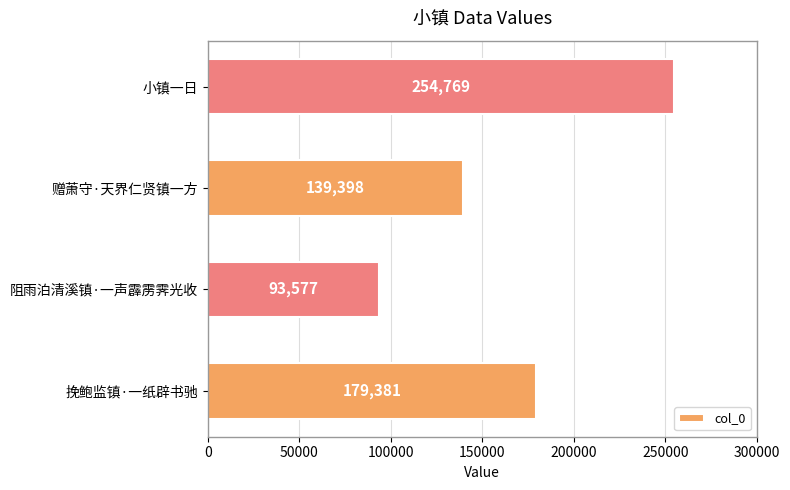

Approximately how many times larger is the value at 小镇一日 compared to 阻雨泊清溪镇·一声霹雳霁光收?

2.7